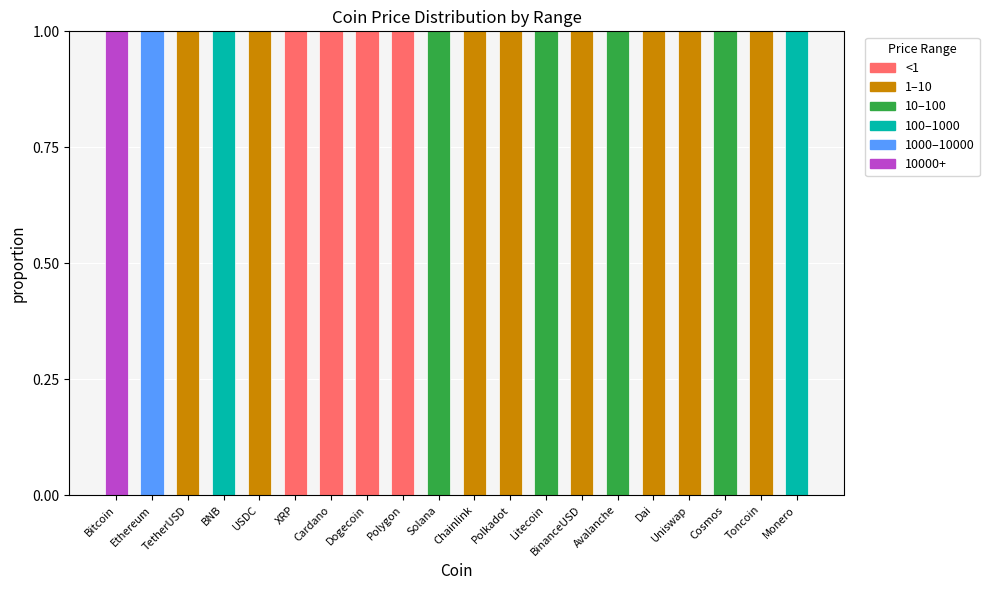

At which label is 1–10 closest to 0?

Bitcoin